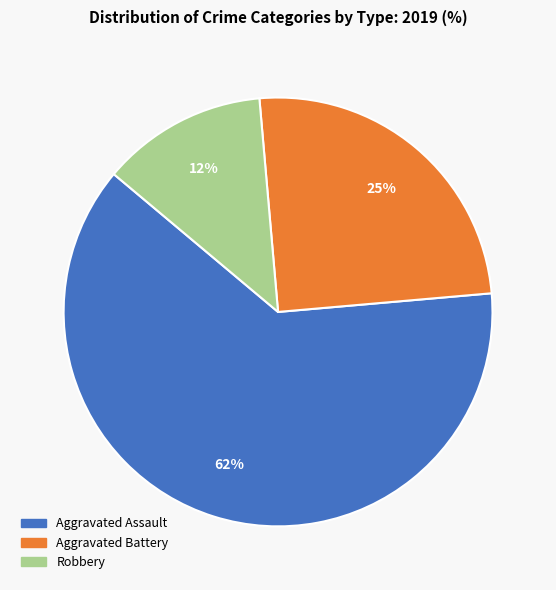

Is there any slice that represents more than half of the pie?

Yes